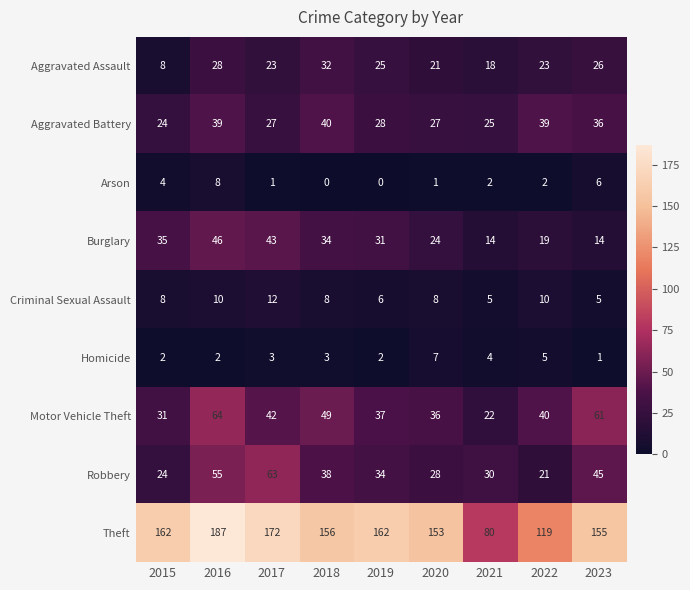

What is the difference between the highest and lowest values at 2021?

78